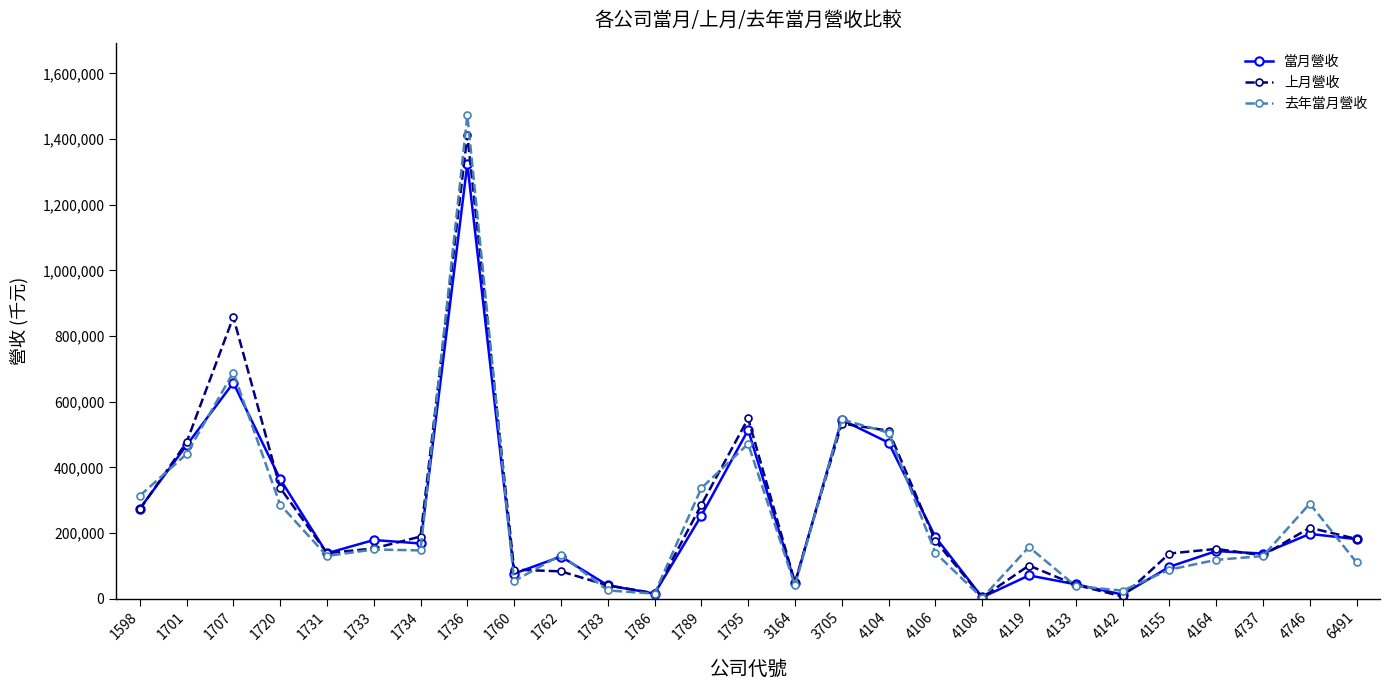

What are all the series names shown in the legend?

當月營收, 上月營收, 去年當月營收